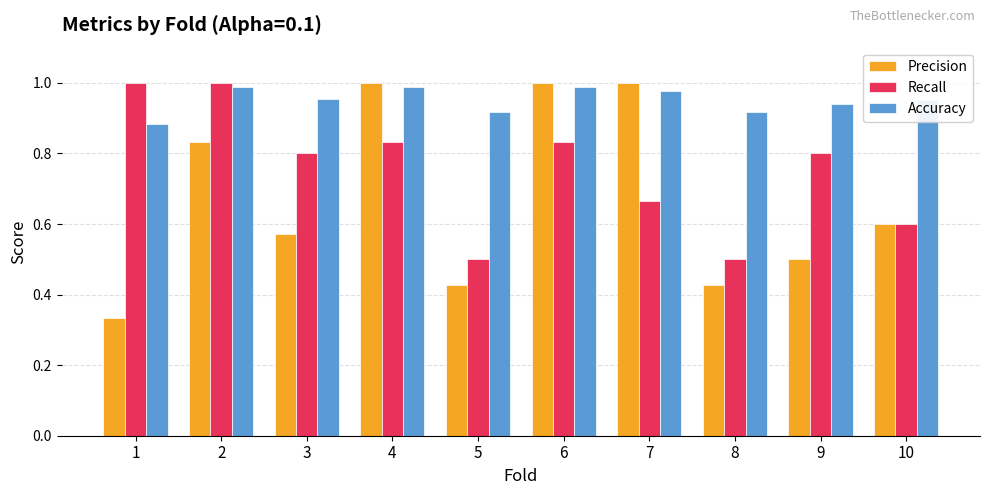

Does the chart contain stacked bars?

No